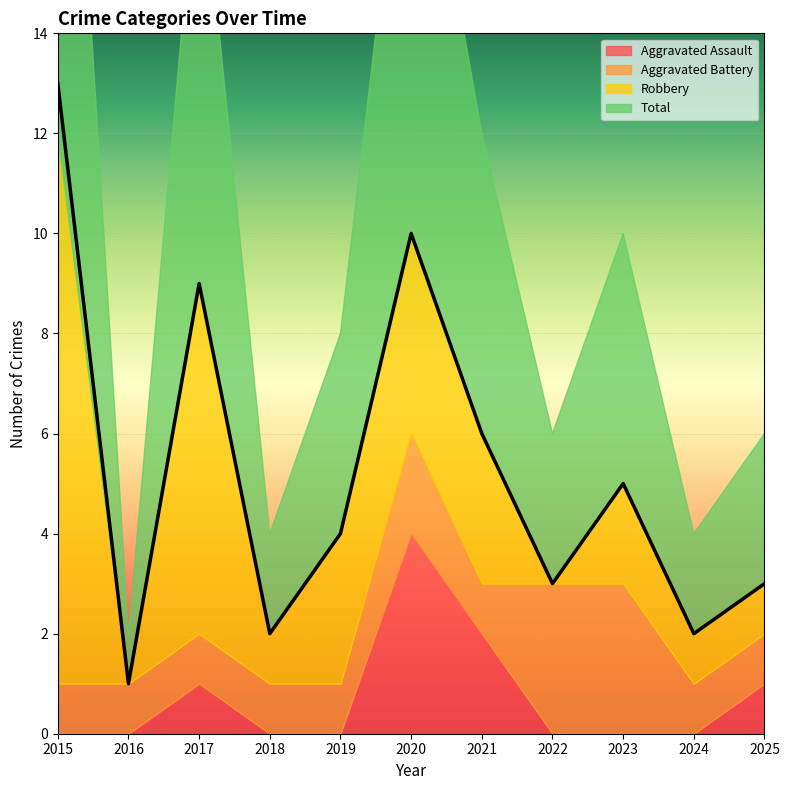

Which series has the widest spread of values?

Total